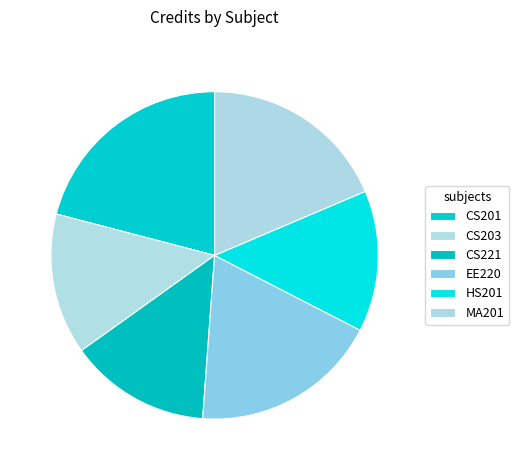

Does HS201 account for over 50% of the chart?

No